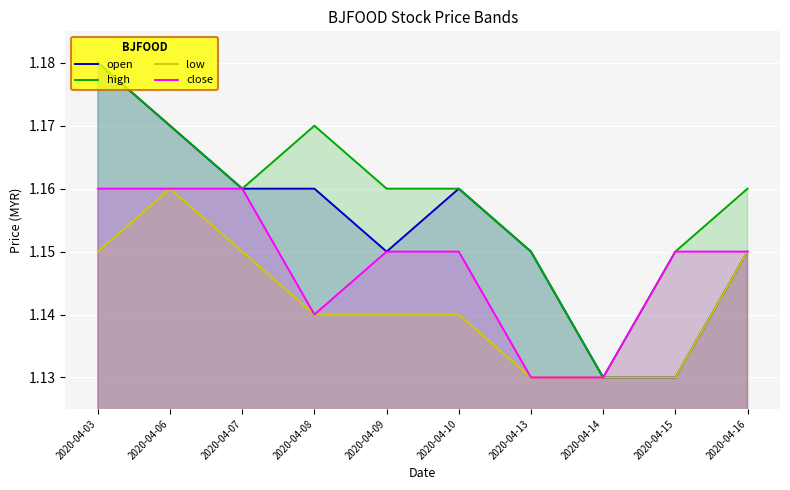

How many lines are shown in the chart?

4